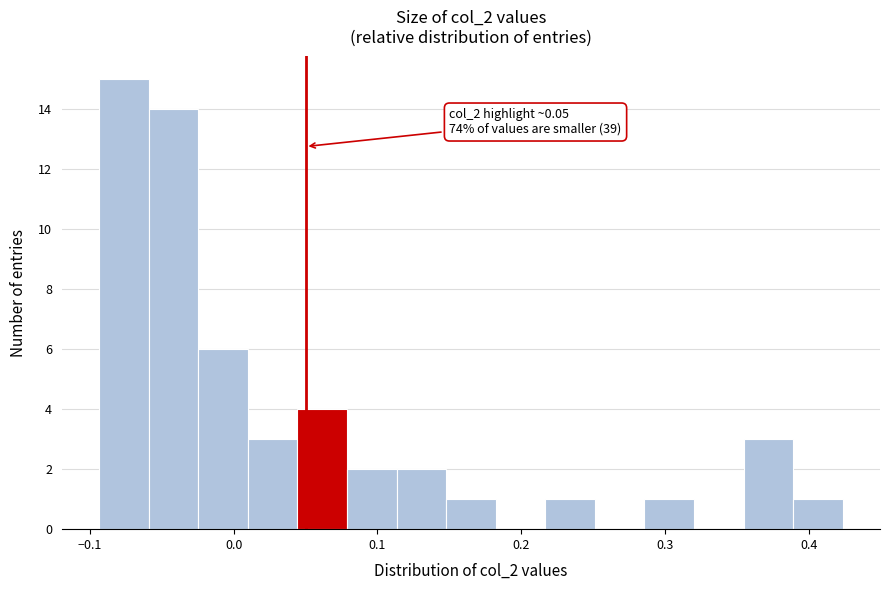

Around what value on the x-axis is the tallest bar? Give the approximate position of its centre, as read against the axis.

-0.08